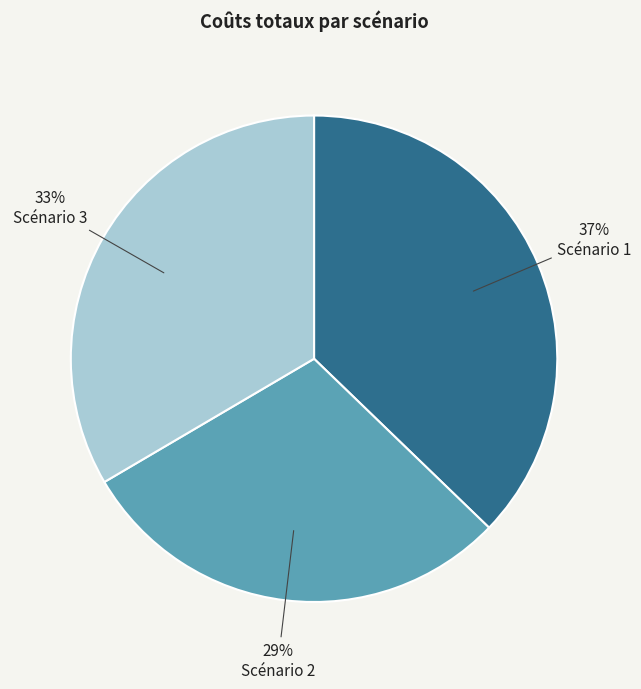

Rank the categories by value from highest to lowest.

Scénario 1, Scénario 3, Scénario 2